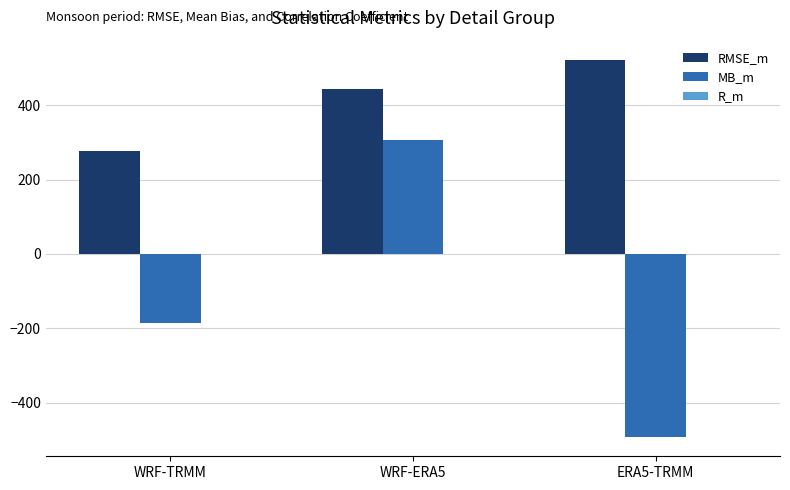

What is the total value across all series at WRF-TRMM?

91.1